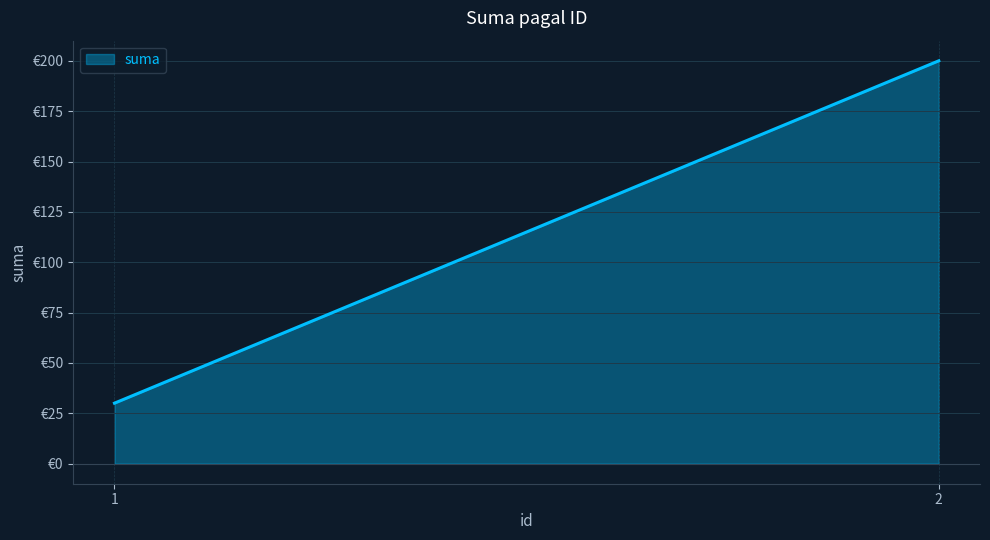

What is the average value?

115